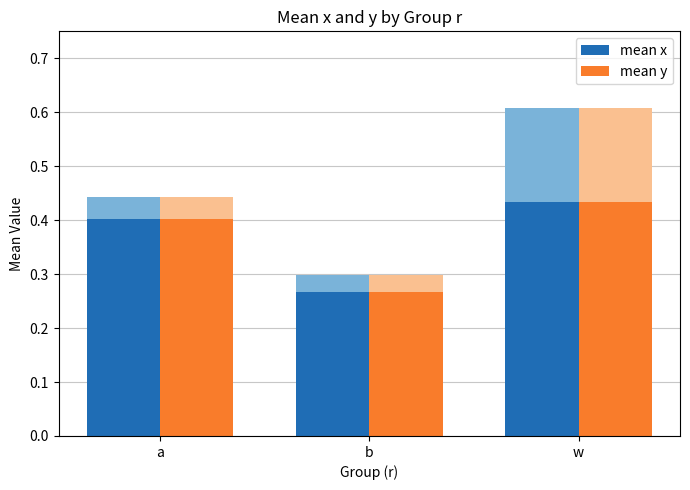

What is the label of the 3rd bar from the left?

w